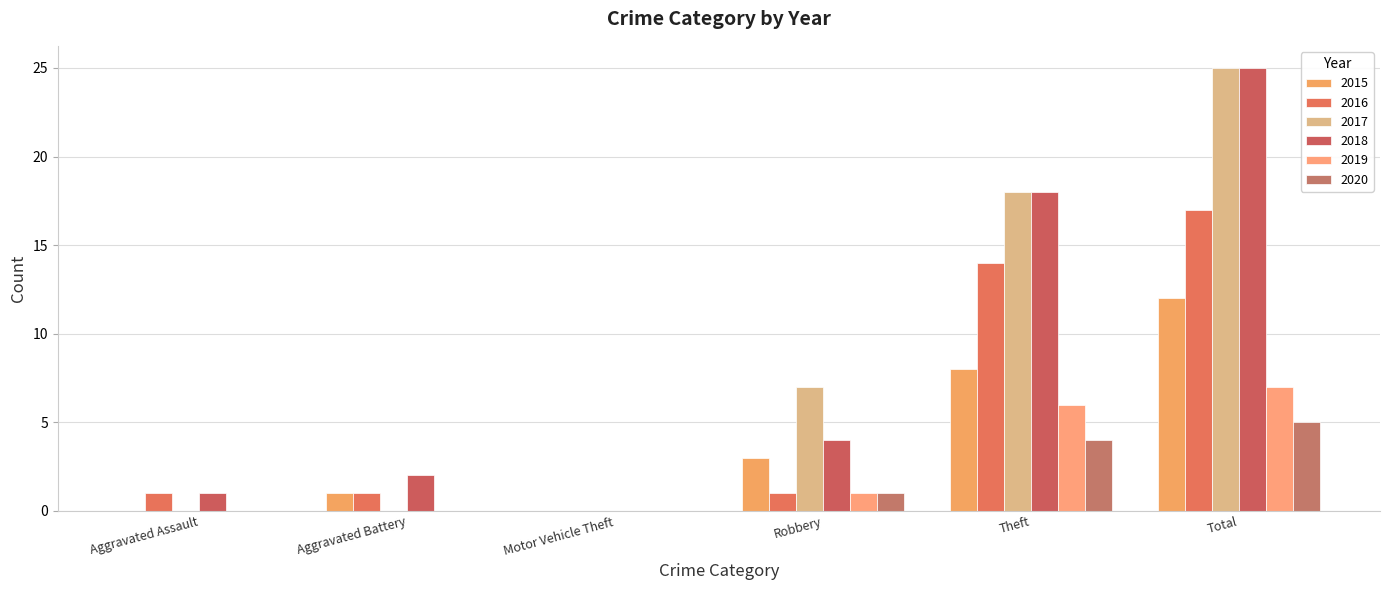

What is the sum of the 2018 values at Robbery and Aggravated Assault?

5